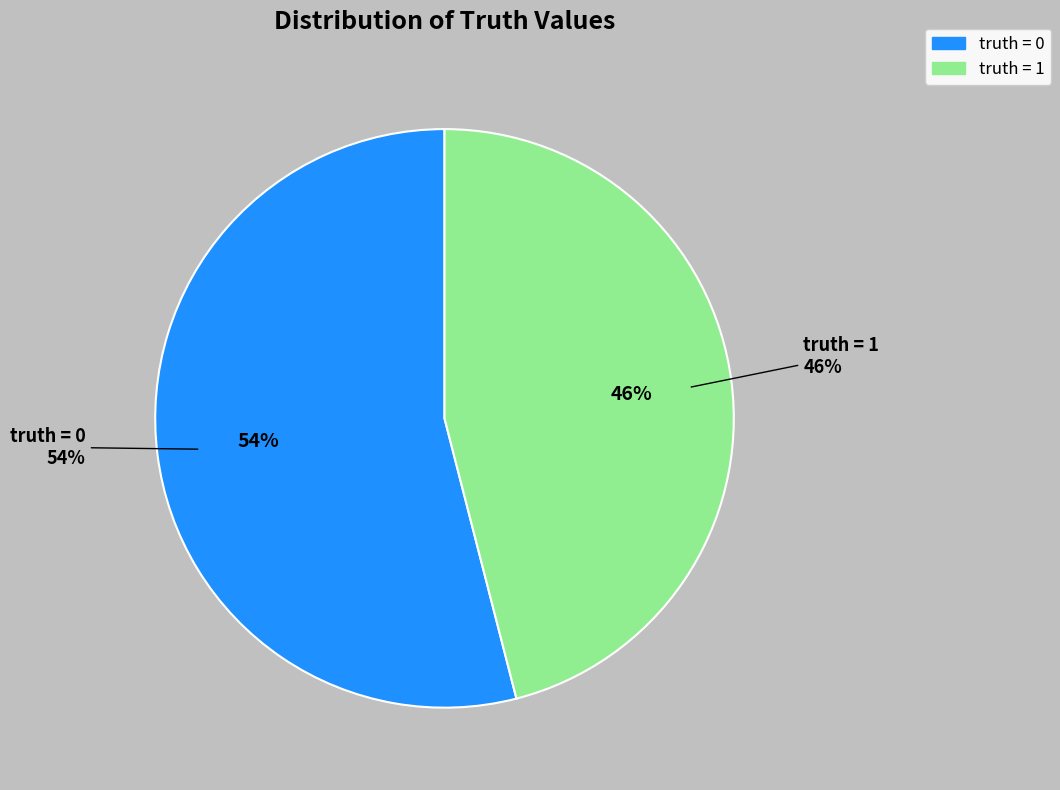

Is the sum of truth=0 and truth=1 greater than half?

Yes